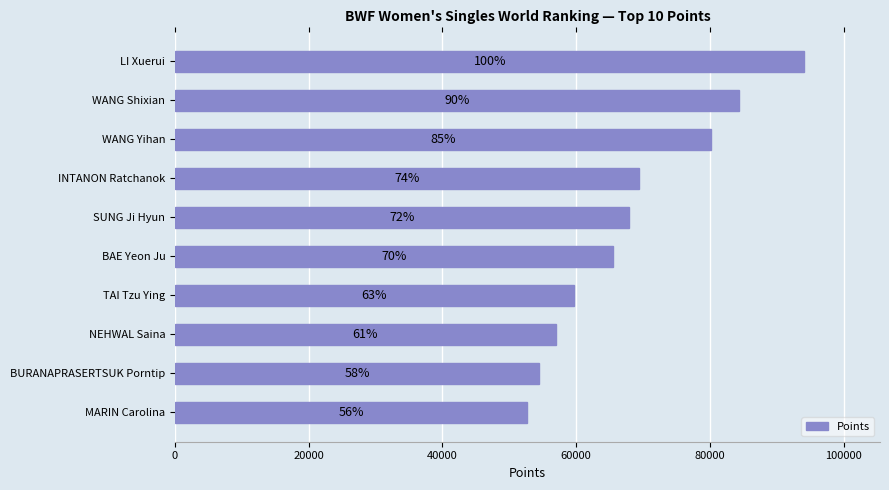

What is the average value?

68516.4